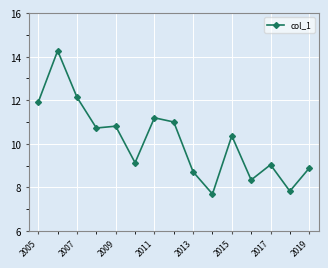

True or false: there are more than 2 points higher than both neighbors.

True